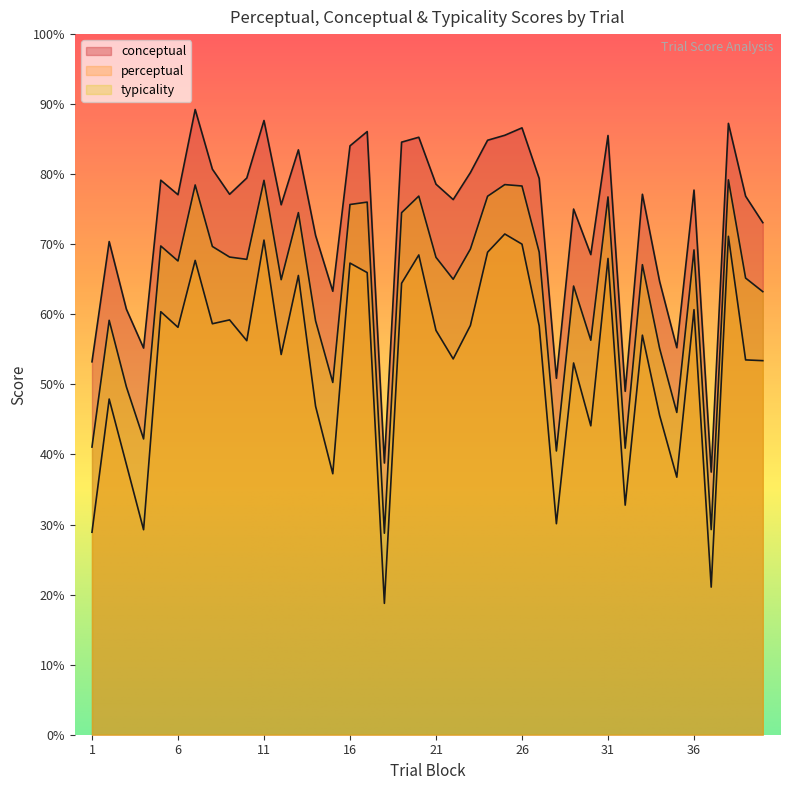

The typicality series shows 59.1 at 2. True or false?

True